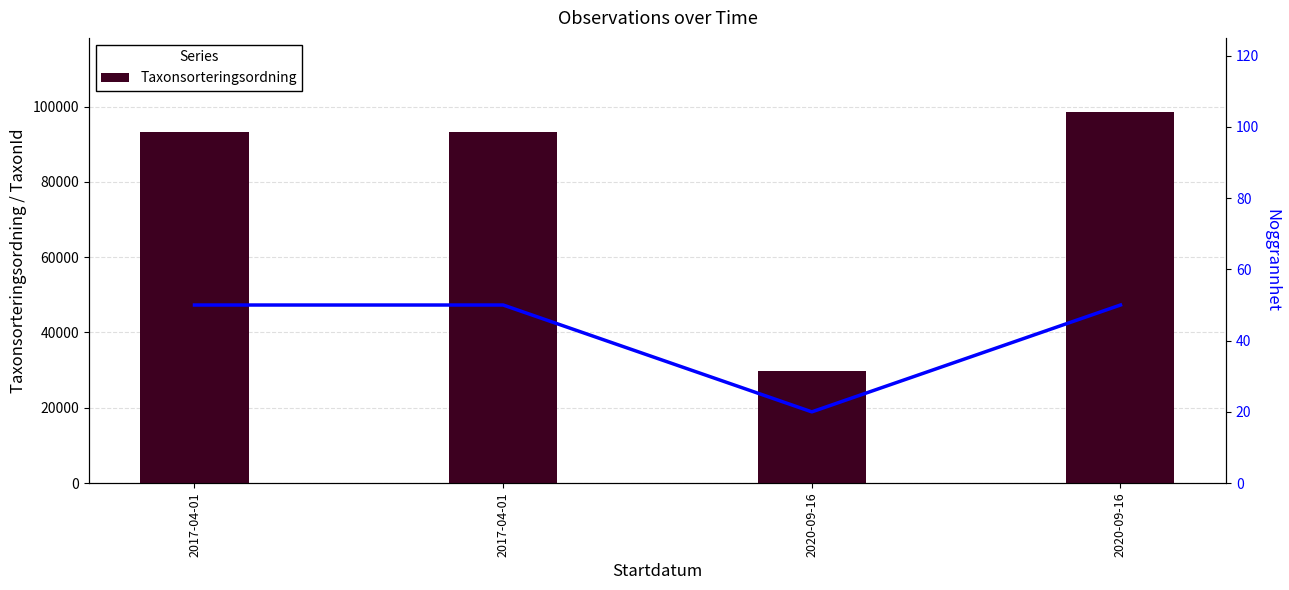

What is the sum of the Taxonsorteringsordning values at 2020-09-16 and 2017-04-01?

191665